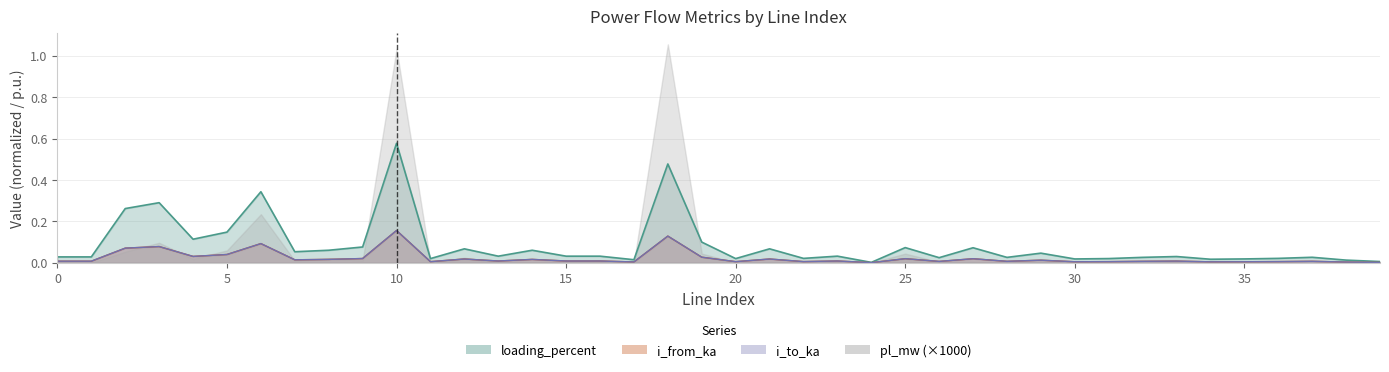

Which series has the largest range (max minus min)?

pl_mw (×1000)